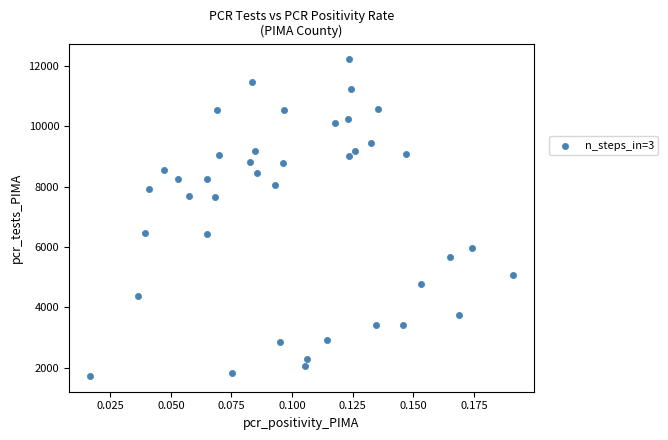

What is the range of Y values (max minus min)?

10466